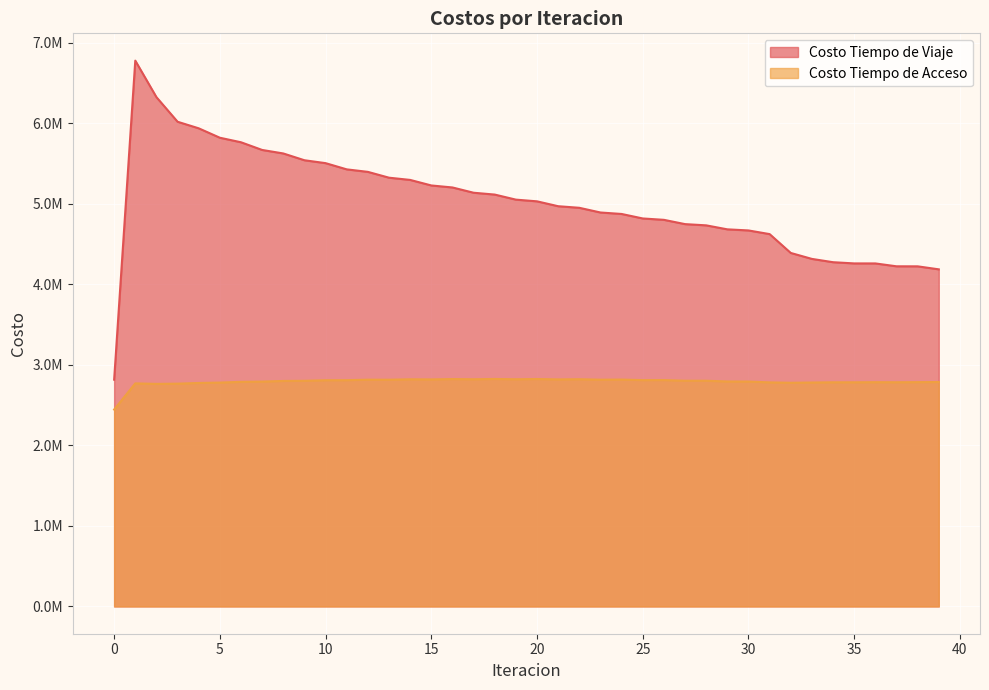

Which has a higher value, 37 or 30?

30